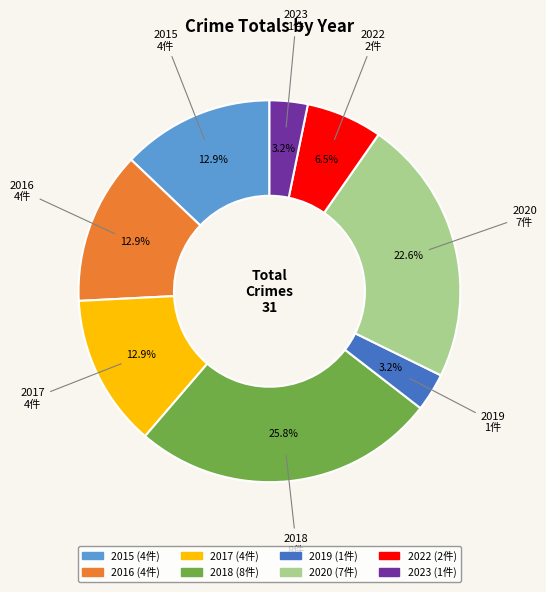

To the nearest percent, what is the average slice percentage?

12%